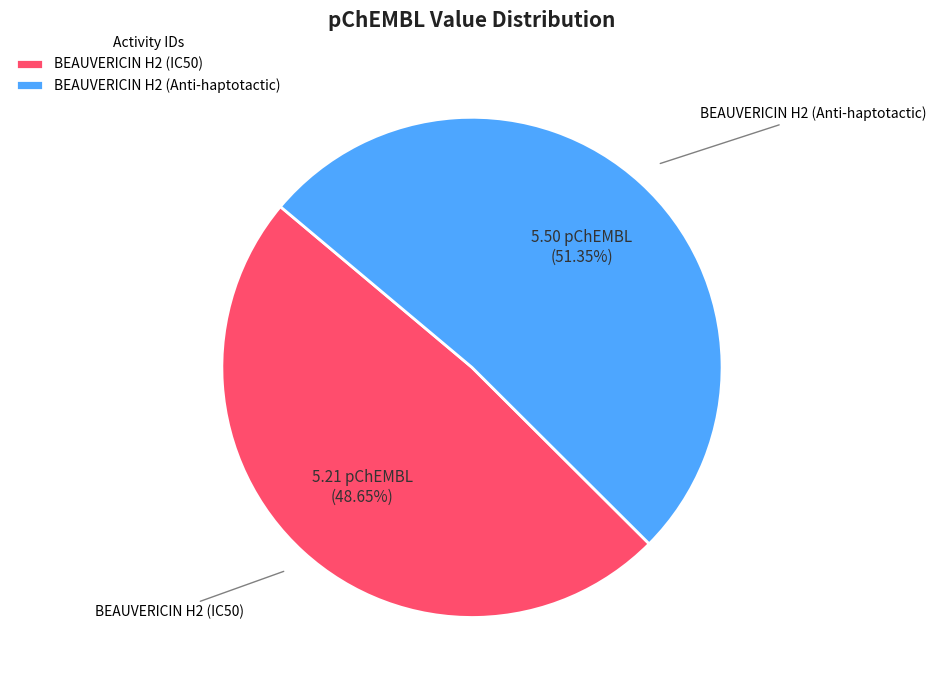

Do BEAUVERICIN H2 (Anti-haptotactic) and BEAUVERICIN H2 (IC50) together represent more than half of the pie?

Yes